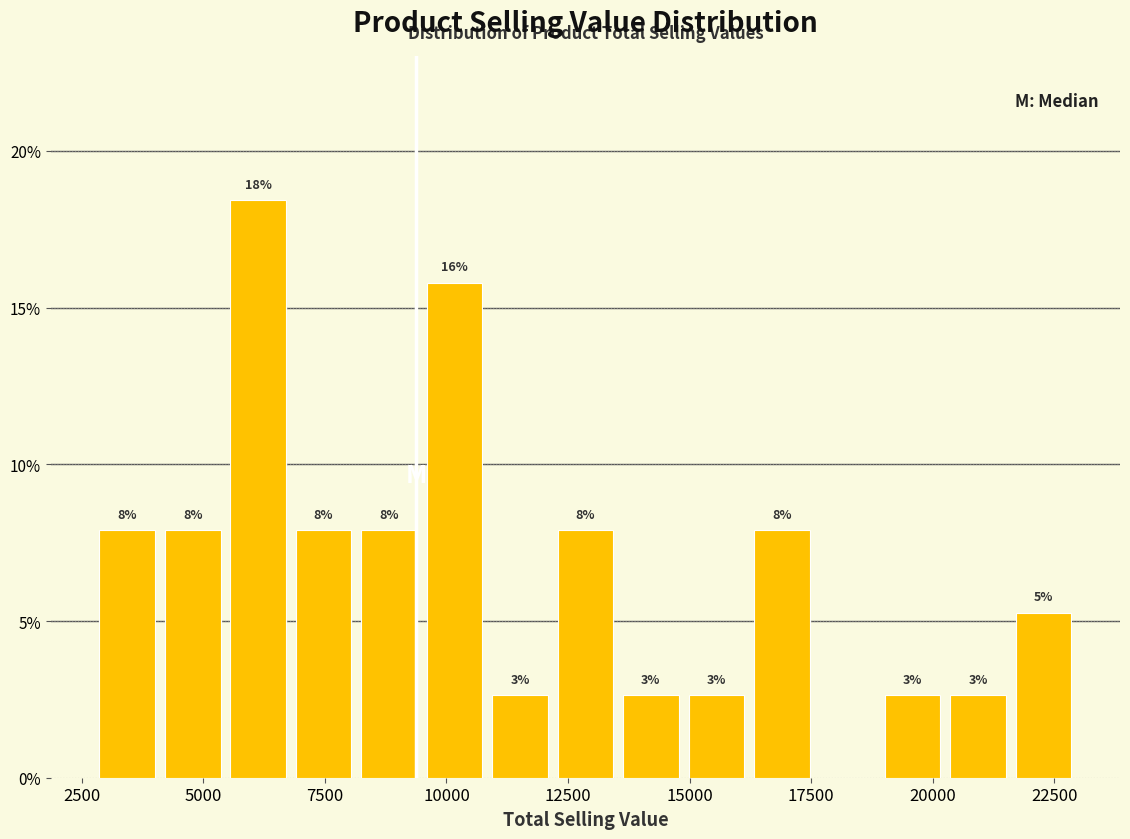

Read against the x-axis, roughly where is the centre of the tallest bar?

6000